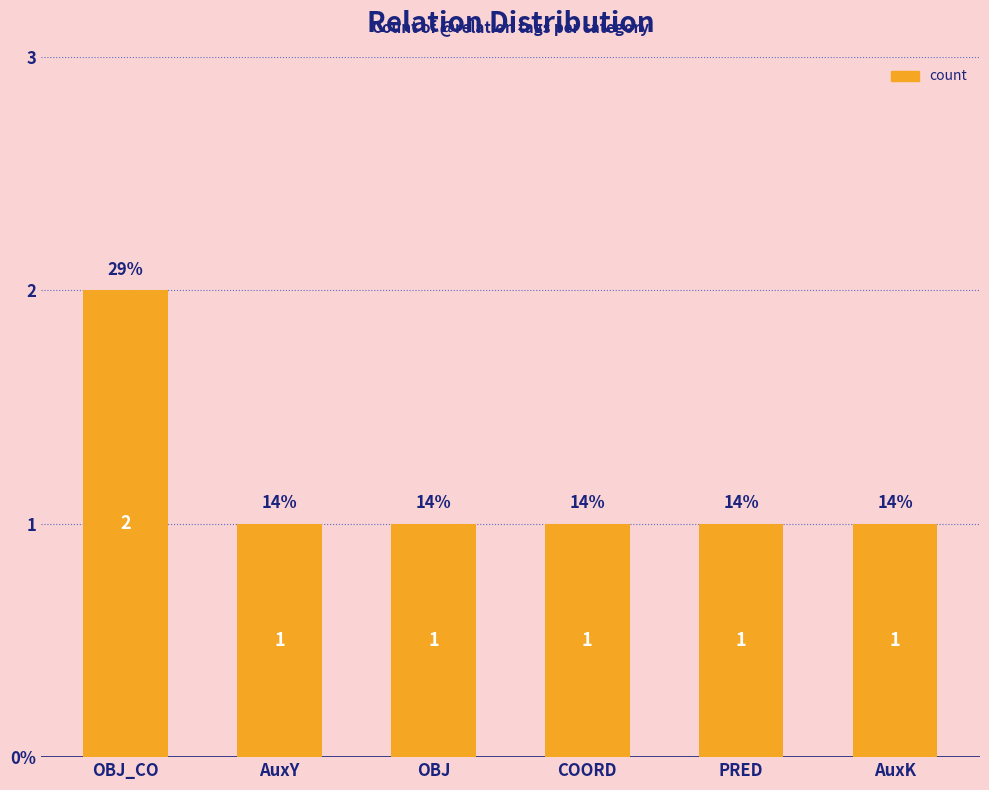

Which label corresponds to the smallest value in the chart?

AuxY